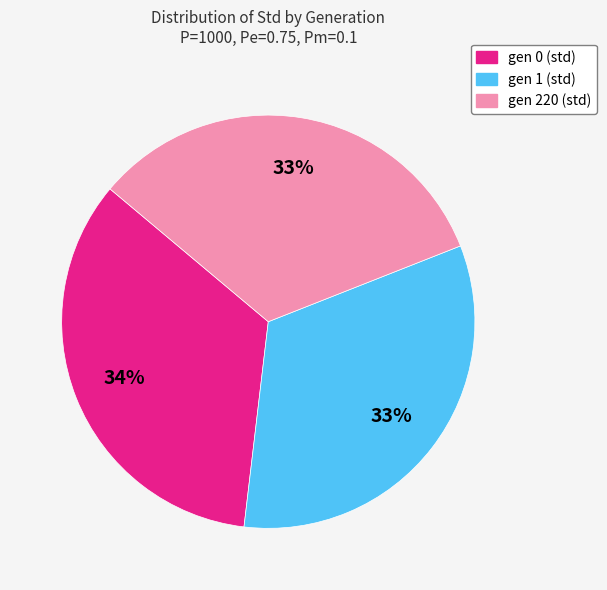

To the nearest percent, what percentage of the pie is gen 220 (std)?

33%